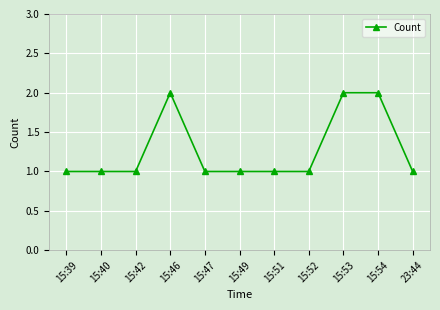

Reading right to left, what are all the values shown in this chart?

23:44=1	15:54=2	15:53=2	15:52=1	15:51=1	15:49=1	15:47=1	15:46=2	15:42=1	15:40=1	15:39=1